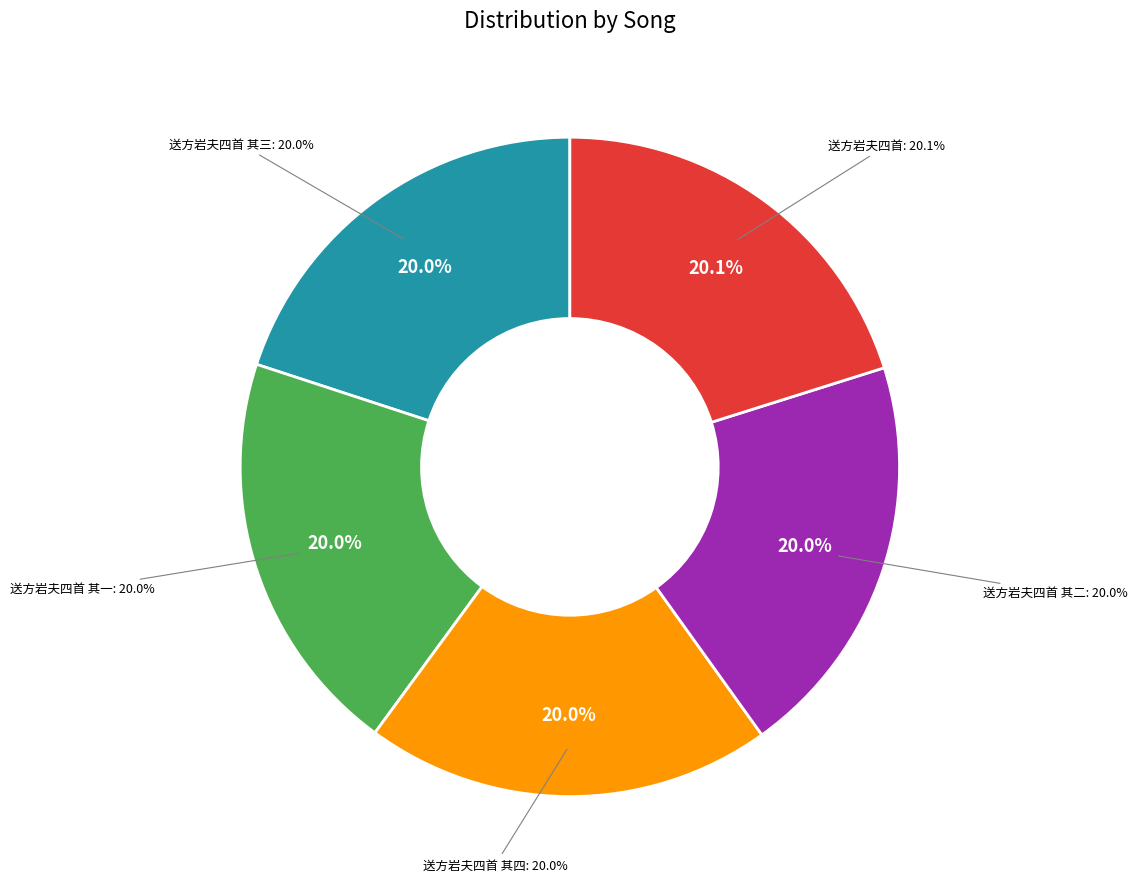

What percentage is the 送方岩夫四首 其二 slice, to the nearest percent?

20%